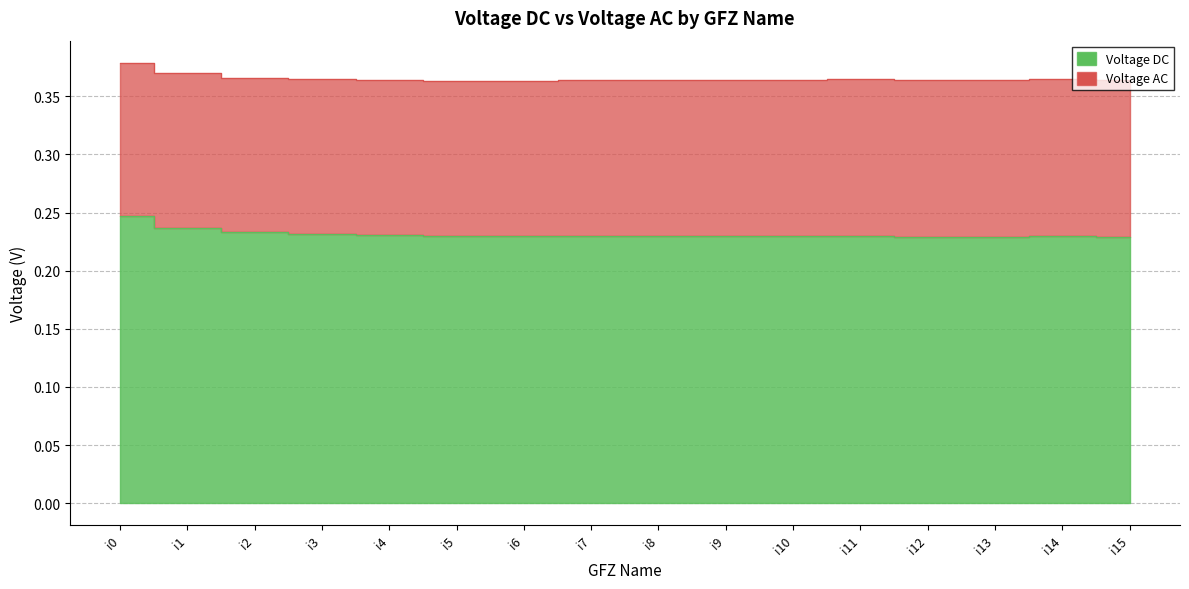

Does the chart have visible grid lines?

Yes